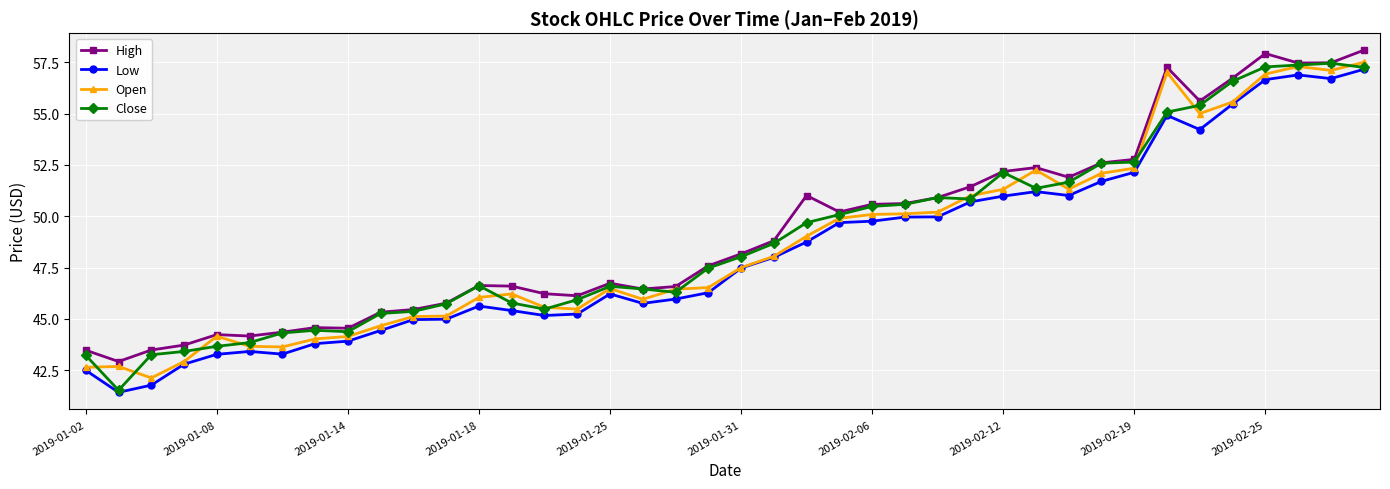

Which series has the widest spread of values?

Close